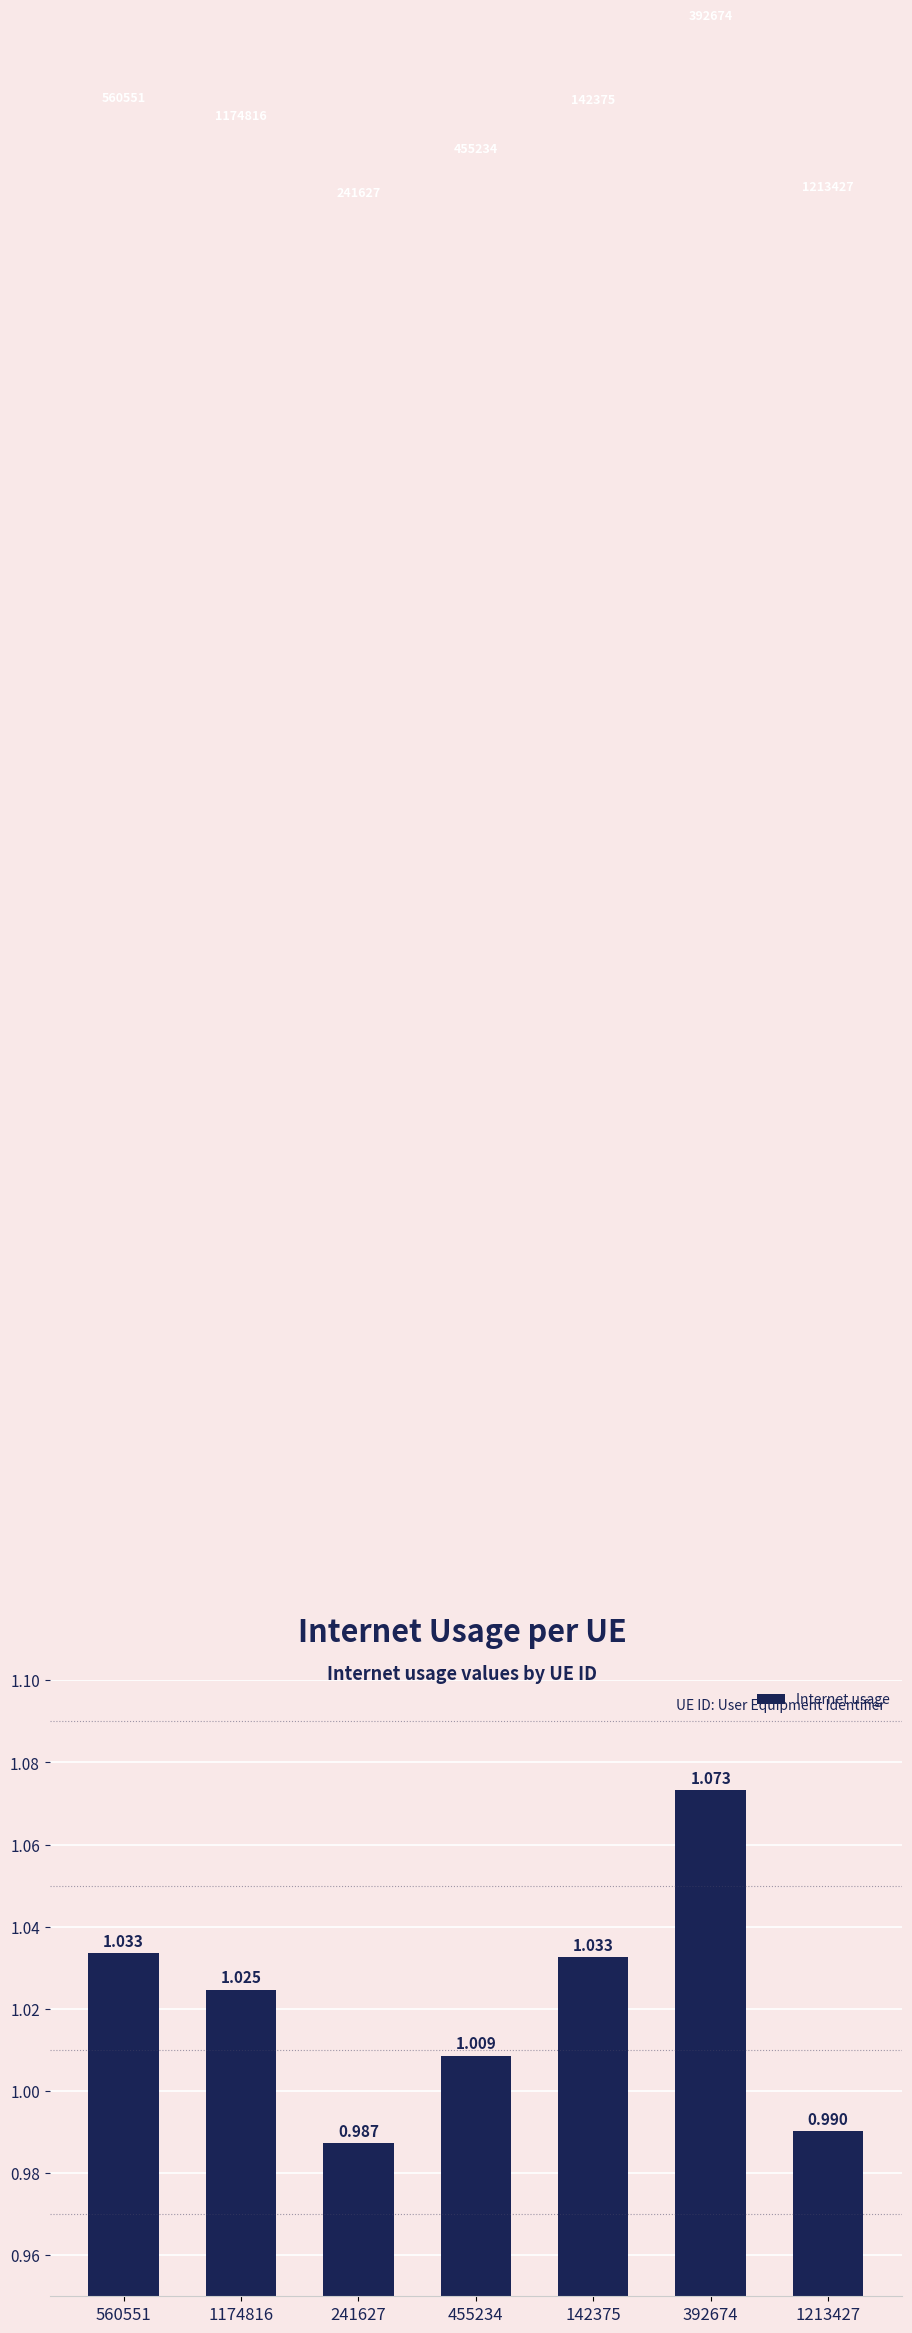

Is it true that the value at 1174816 is 1.0?

True